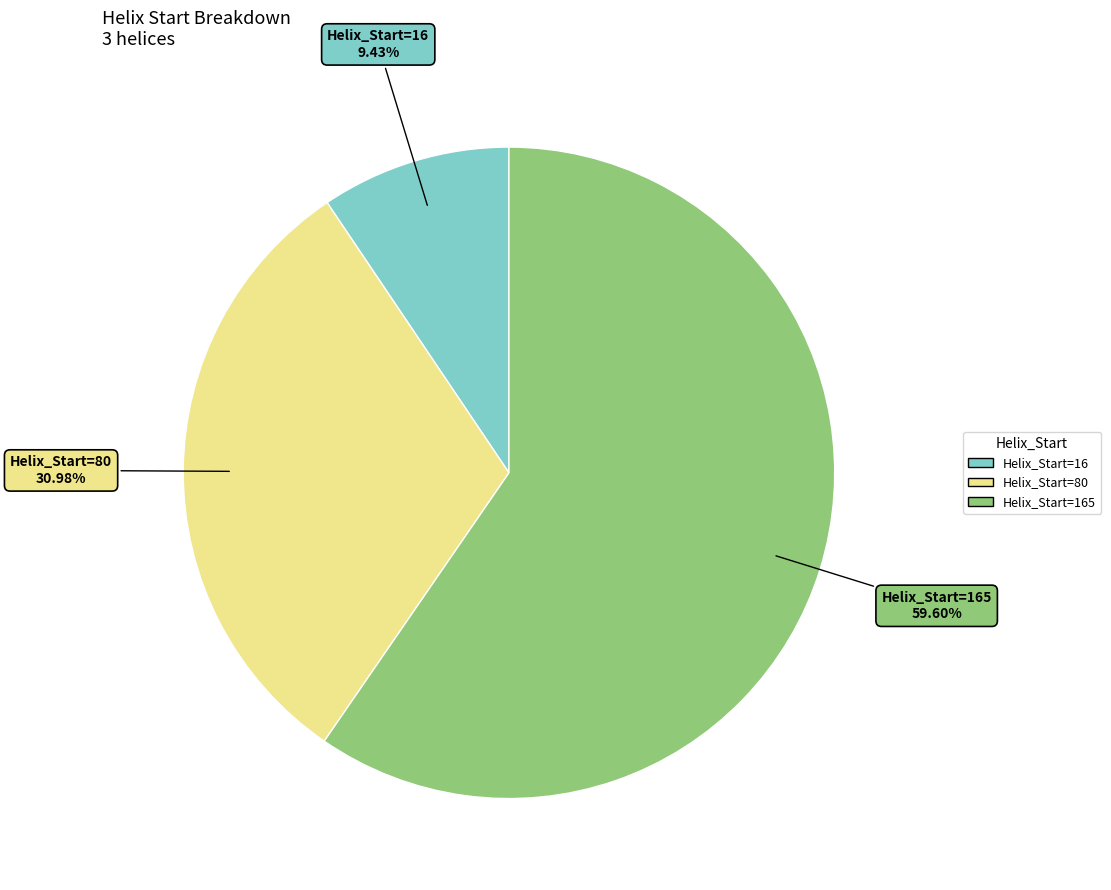

To the nearest percent, what is the difference between the largest and smallest slice percentages?

50%